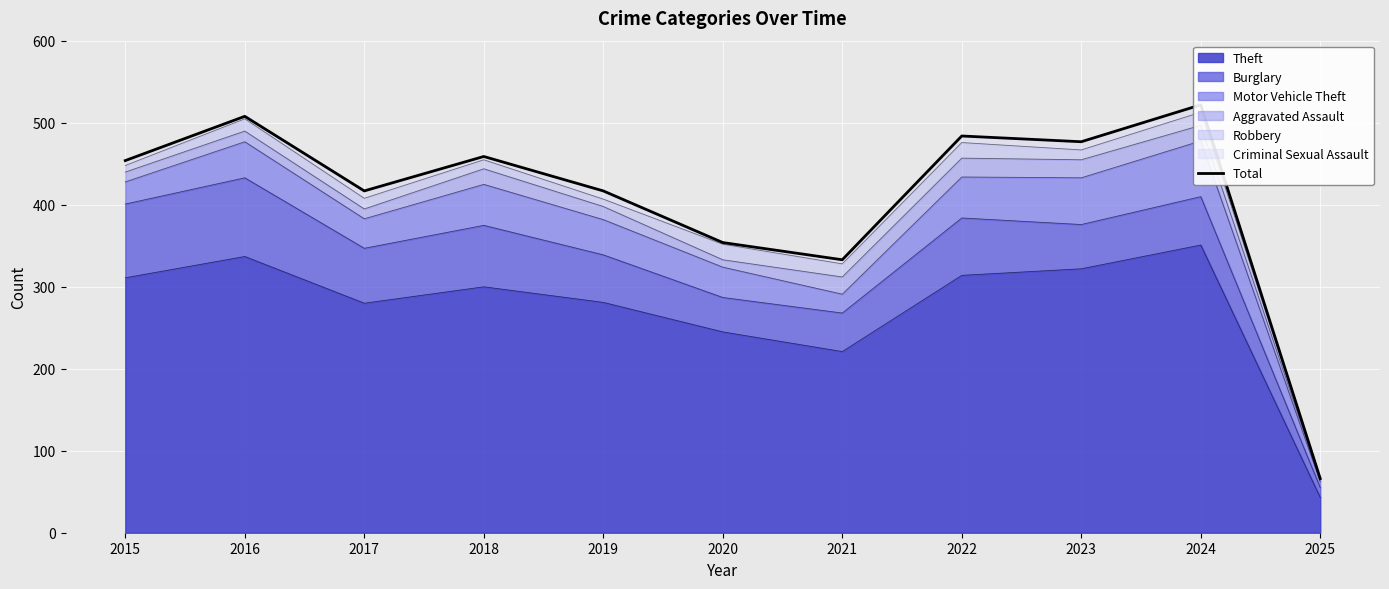

What is the value of the 9th point from the left?

477